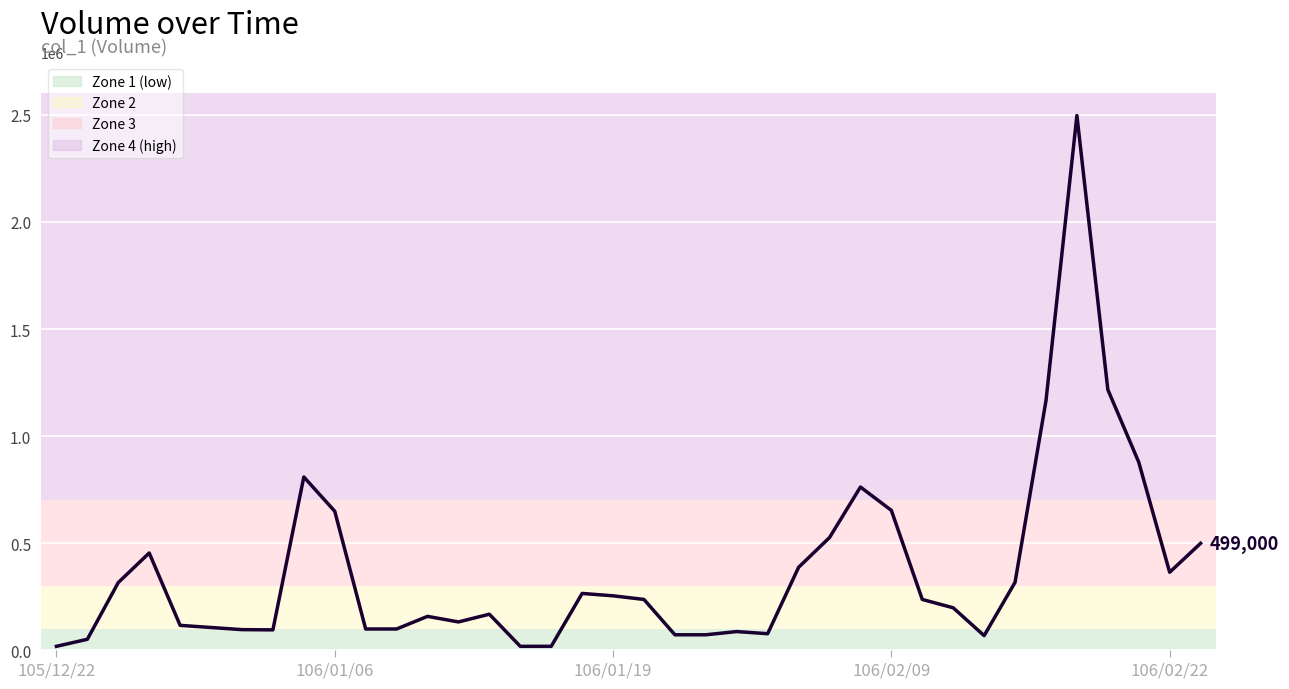

What is the difference between the maximum and minimum values?

2479000